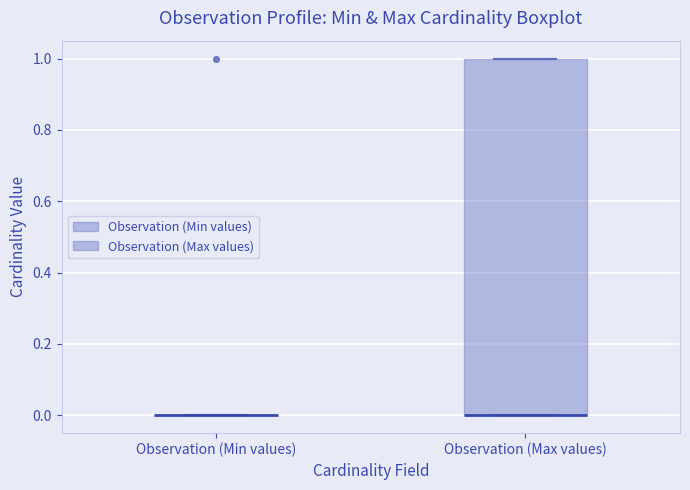

Reading left to right, read every box against the y-axis: the position of its median line, the range the box covers, and the ends of its whiskers. The values are not printed on the chart, so give them approximately, as read against the axis.

Observation (Min values): box collapsed to a line at 0, whiskers 0 to 0
Observation (Max values): median 0 (drawn on the box's lower edge), box 0 to 1, whiskers 0 to 1